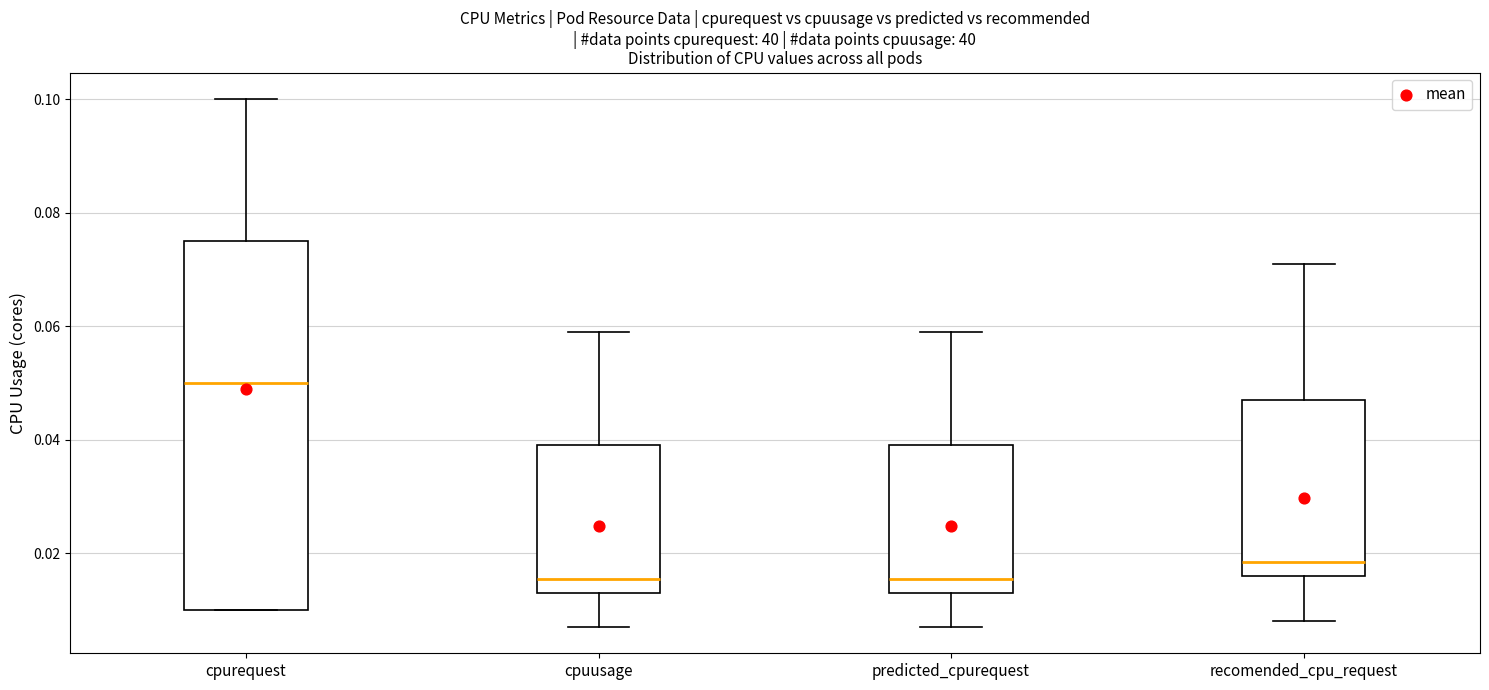

Reading left to right, transcribe this box plot: for each box, give where its median line is, the range the box spans, and where its two whiskers end, as read against the y-axis. The values are not printed on the chart, so give them approximately, as read against the axis.

cpurequest: median 0.050, box 0.010 to 0.076, whiskers 0.010 to 0.100
cpuusage: median 0.016, box 0.014 to 0.040, whiskers 0.008 to 0.060
predicted_cpurequest: median 0.016, box 0.014 to 0.040, whiskers 0.008 to 0.060
recomended_cpu_request: median 0.018, box 0.016 to 0.048, whiskers 0.008 to 0.072